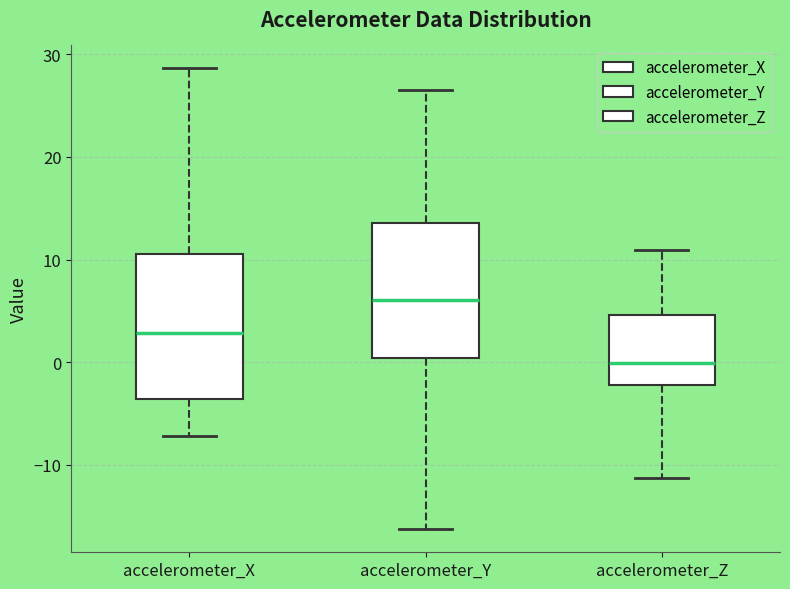

Which box is the tallest, from its lower edge to its upper edge?

accelerometer_X